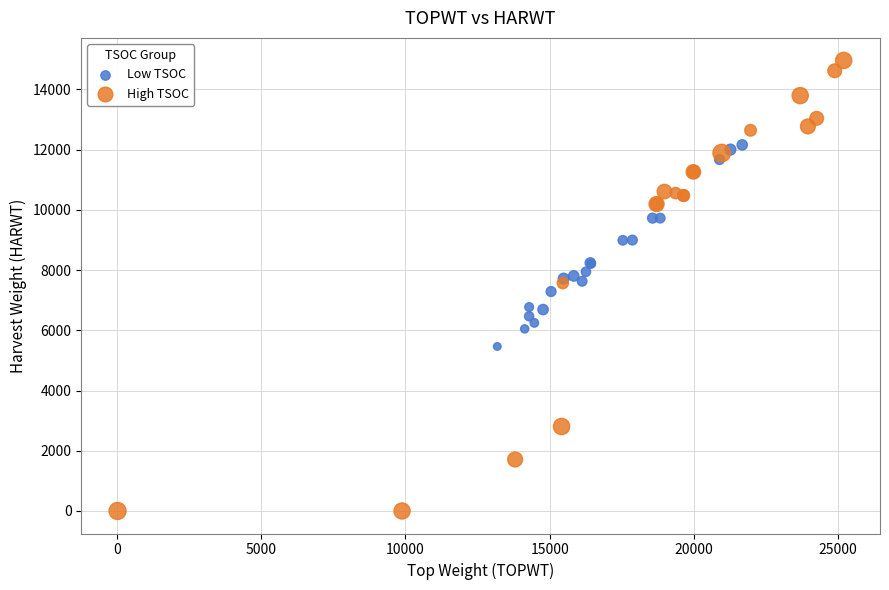

Which series contains the highest Y value?

High TSOC